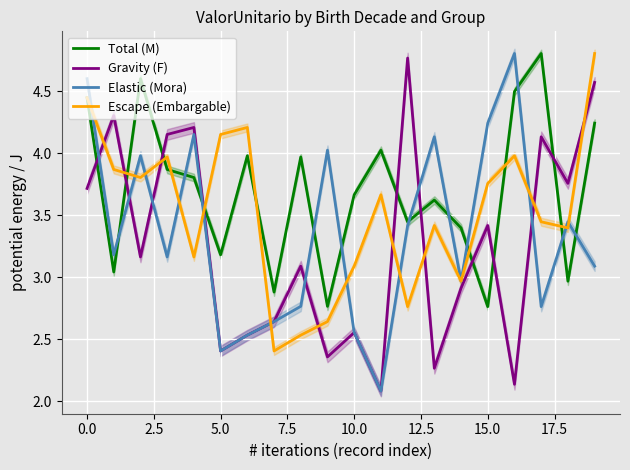

Between 0.0 and 19, which is larger?

19